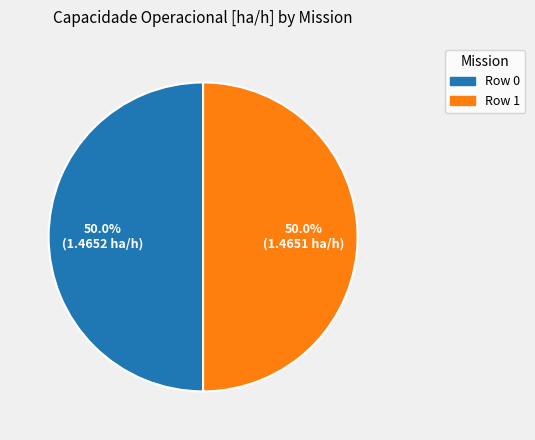

To the nearest percent, what portion does Row 1 represent?

50%